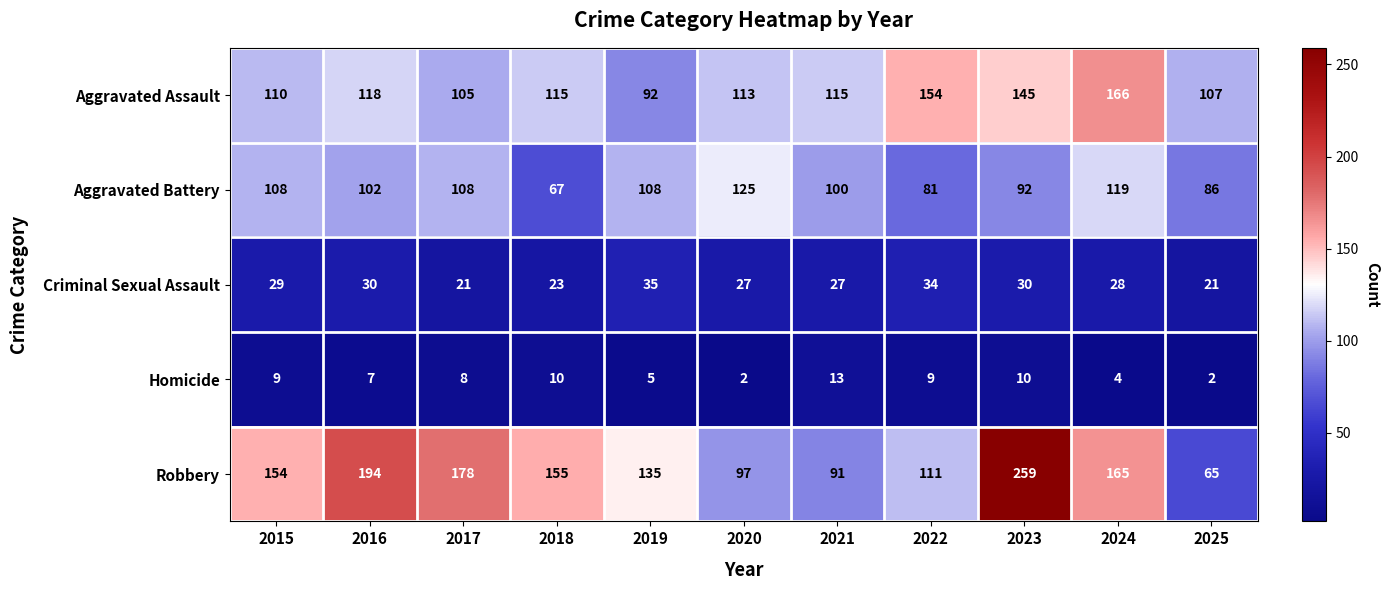

Which series has the largest total across all categories?

Robbery